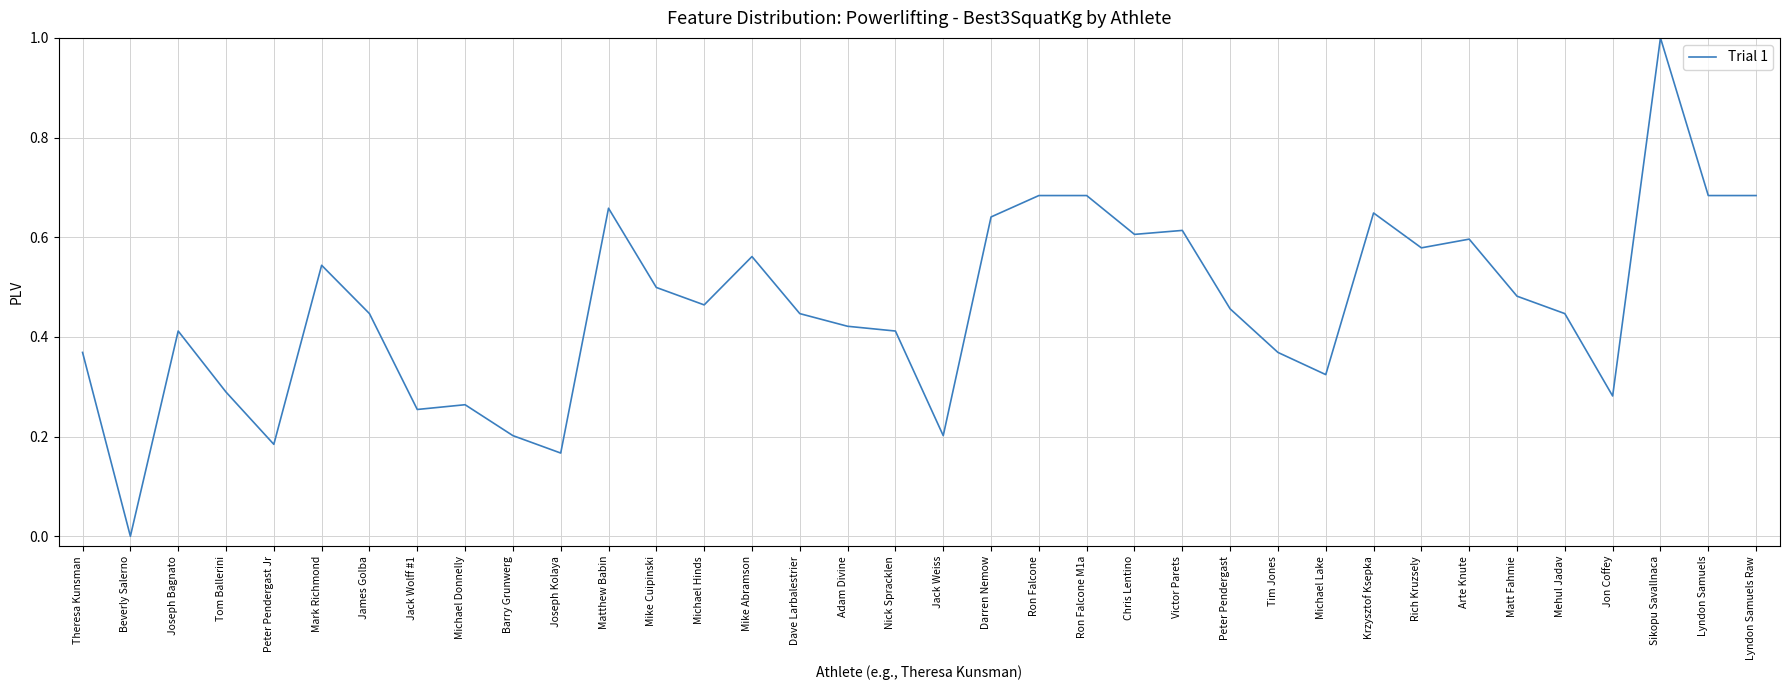

The chart shows a value of 0.6 at Chris Lentino. True or false?

True